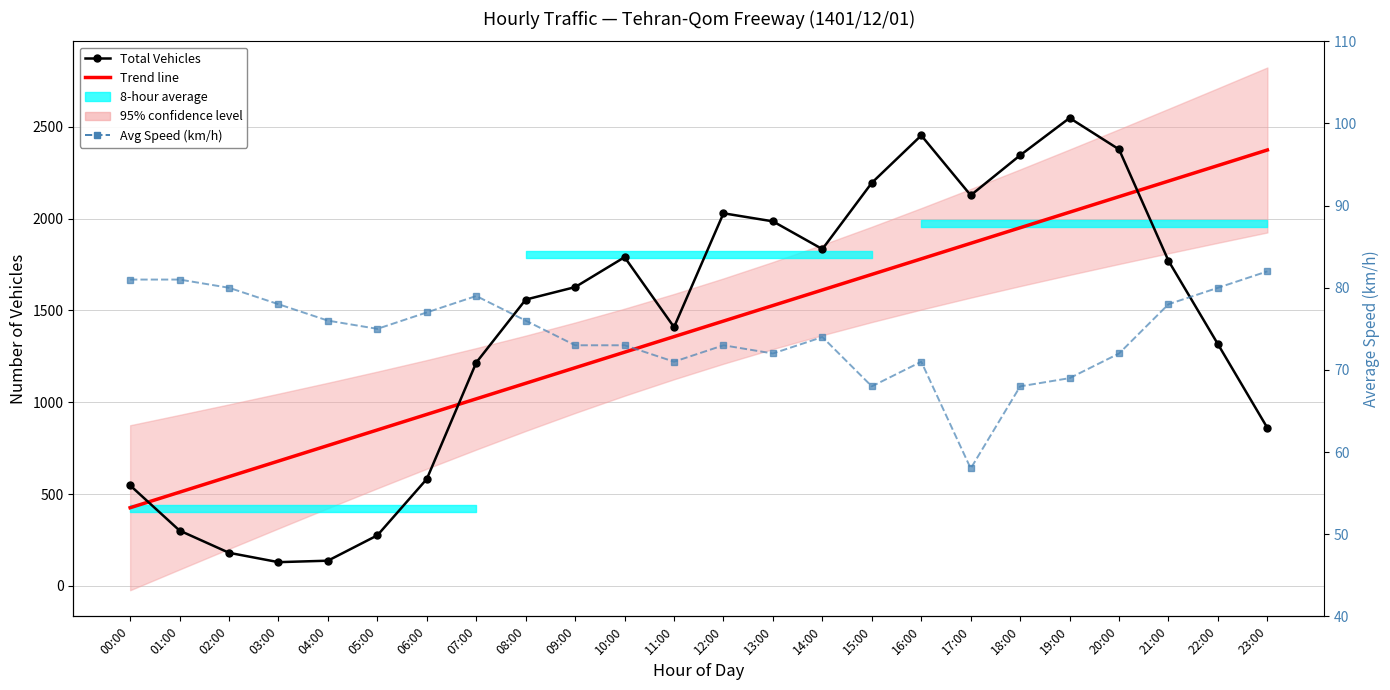

What is the difference between the highest and lowest values at 12:00?

1956.0